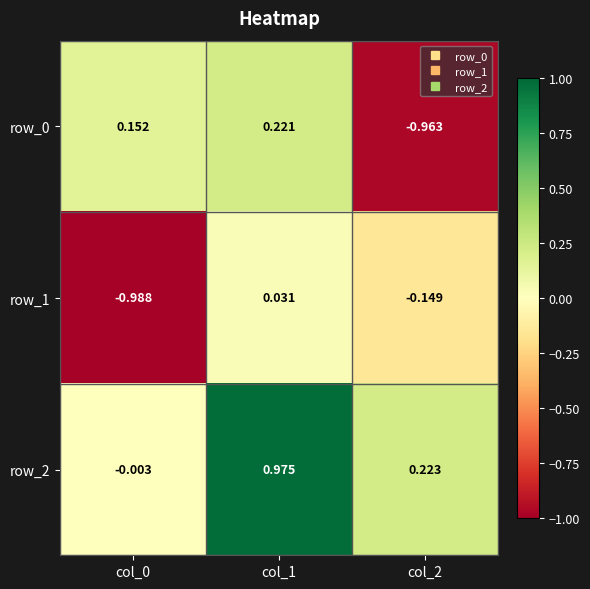

The value of row_1 at col_2 is -0.2. True or false?

False